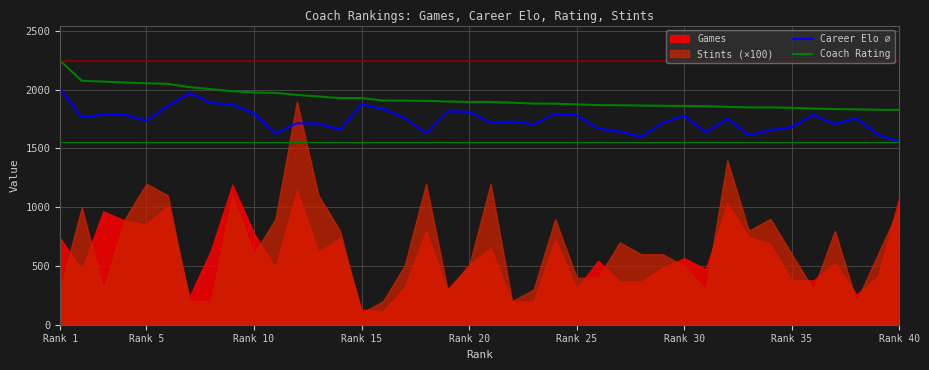

What is the highest value of the Career Elo ⌀ series?

2006